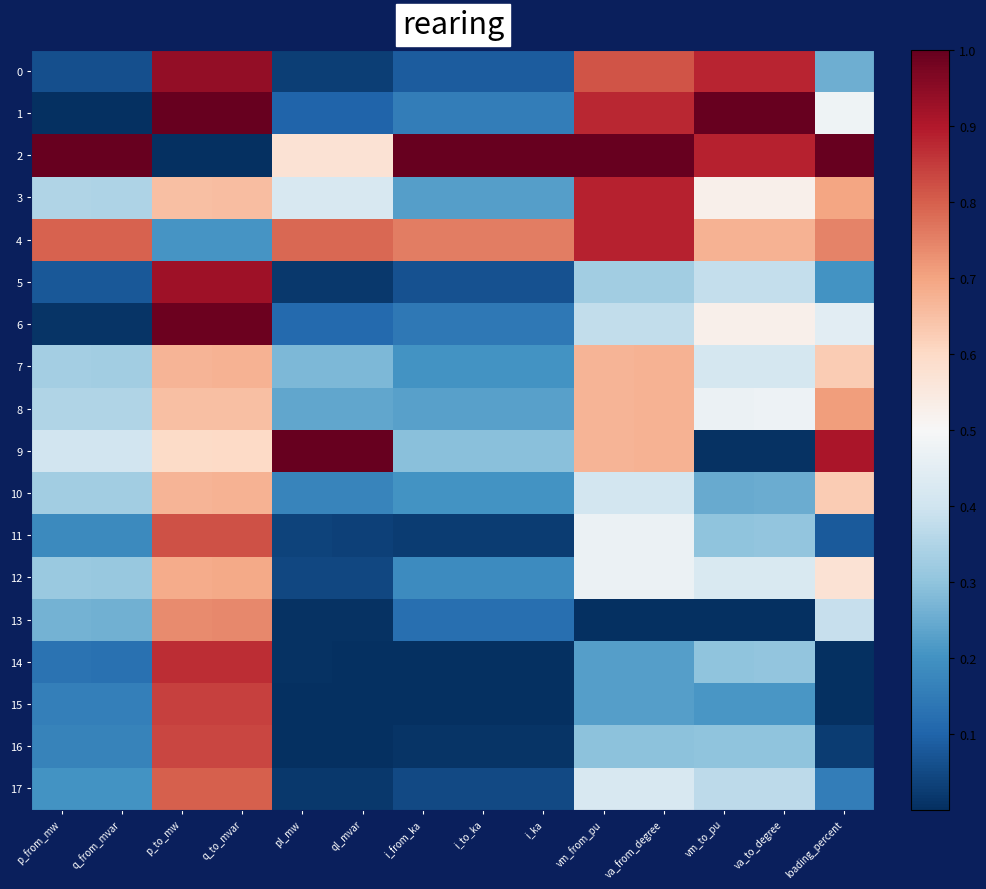

Which label corresponds to the largest value in the chart?

p_to_mw